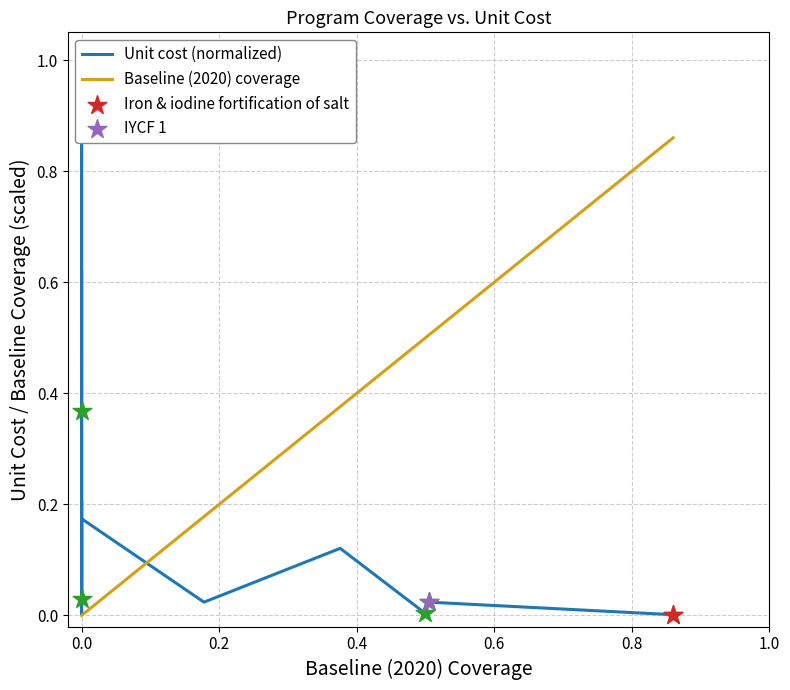

Which series has the largest total across all categories?

Baseline (2020) coverage